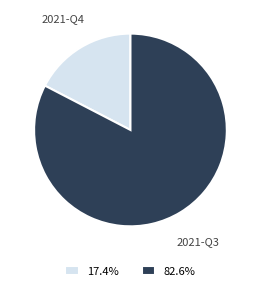

Does any single category account for the majority?

Yes